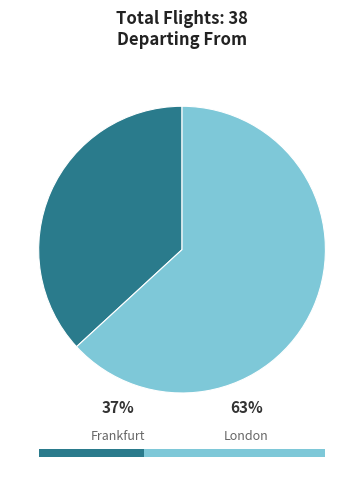

True or false: London accounts for 63% of the total.

True